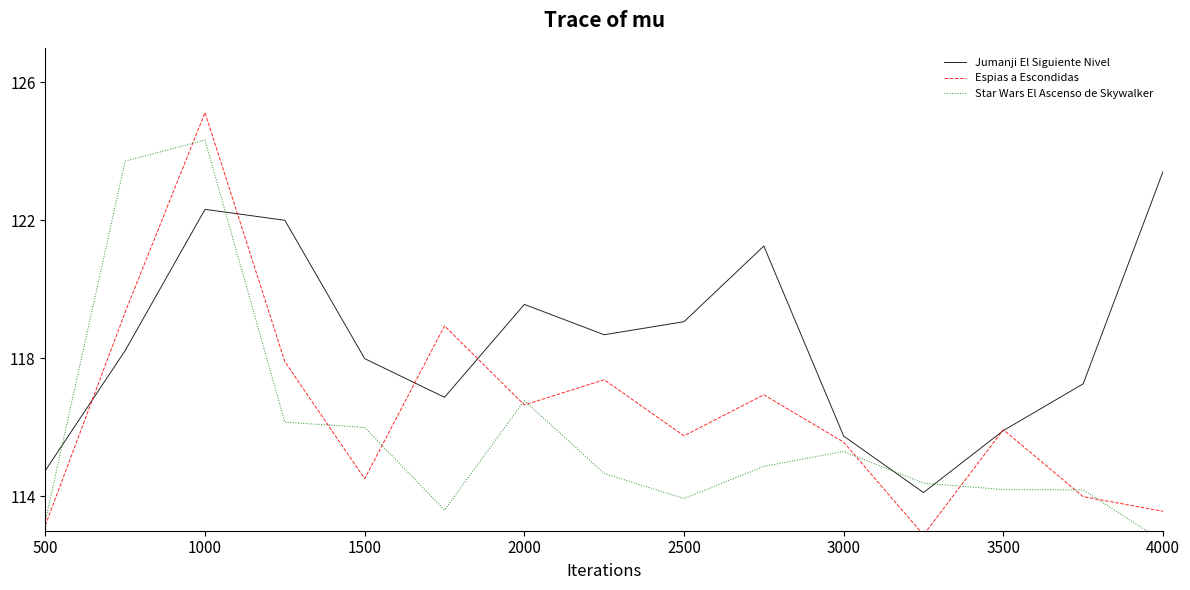

True or false: Jumanji El Siguiente Nivel has a value of 119.6 at 2000.

True